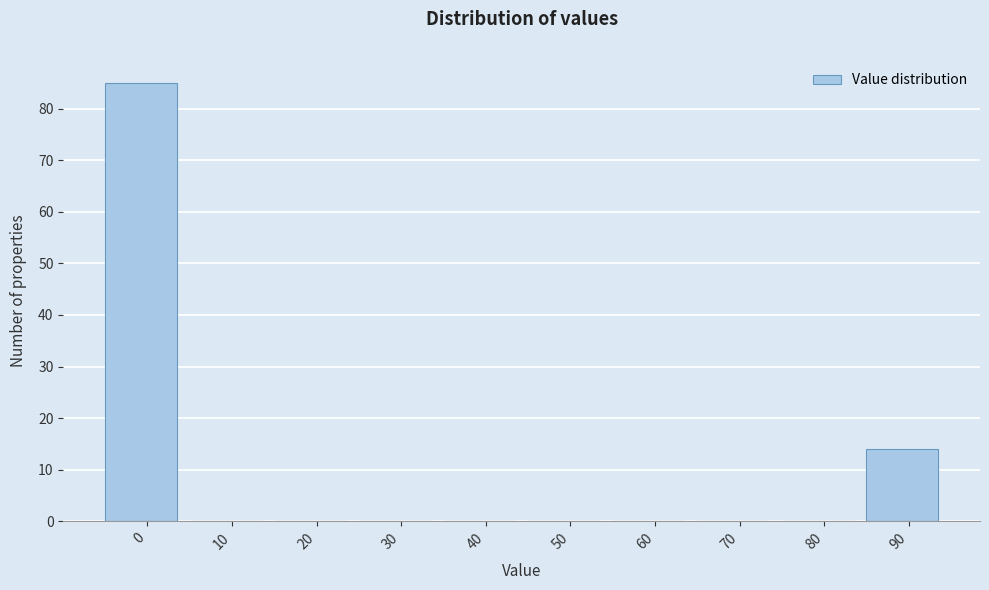

Reading left to right, list all the values displayed in this chart.

0=85	10=0	20=0	30=0	40=0	50=0	60=0	70=0	80=0	90=14